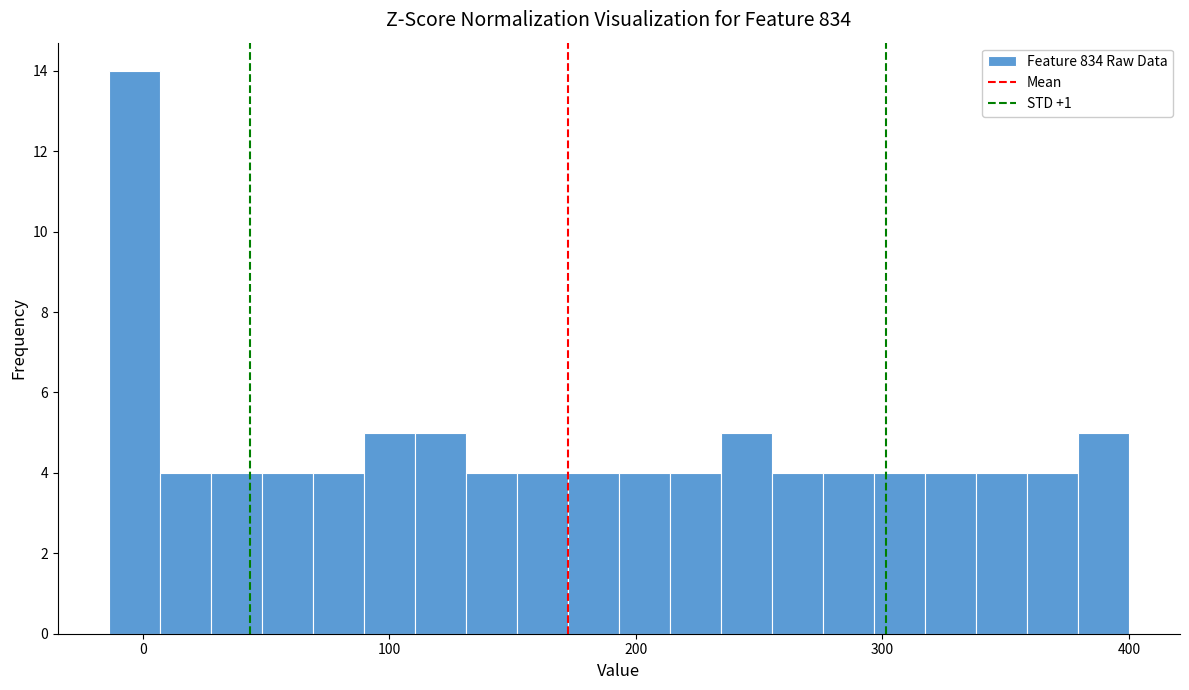

Around what value on the x-axis is the tallest bar? Give the approximate position of its centre, as read against the axis.

0